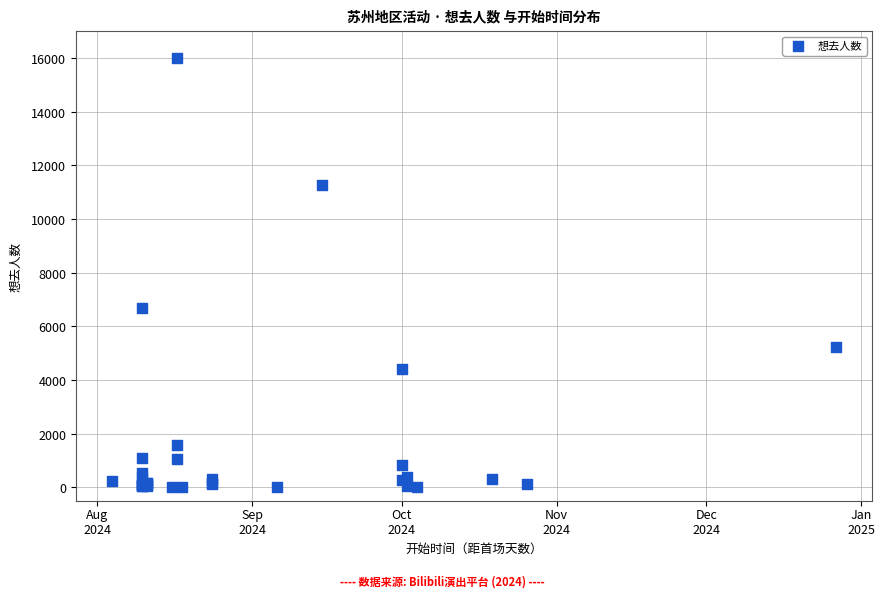

What Y value in the scatter plot is closest to 8004?

6690